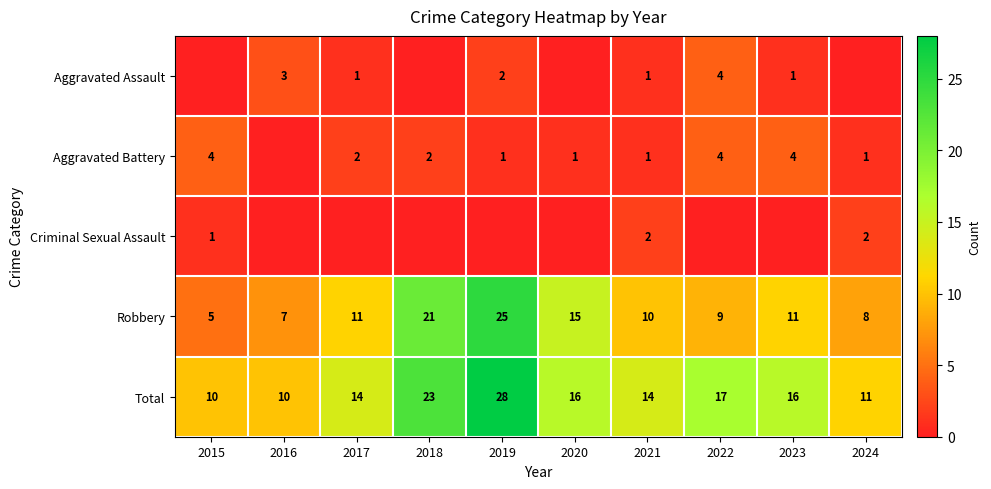

Is the value of Criminal Sexual Assault at 2021 greater than the value of Aggravated Assault at 2021?

Yes